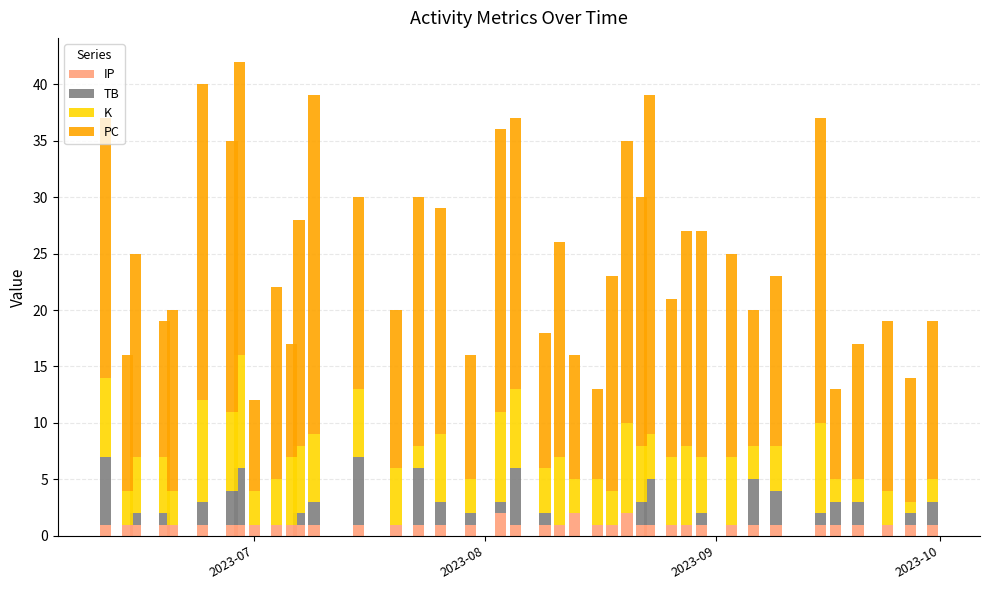

At how many categories does at least one series exceed 6?

40